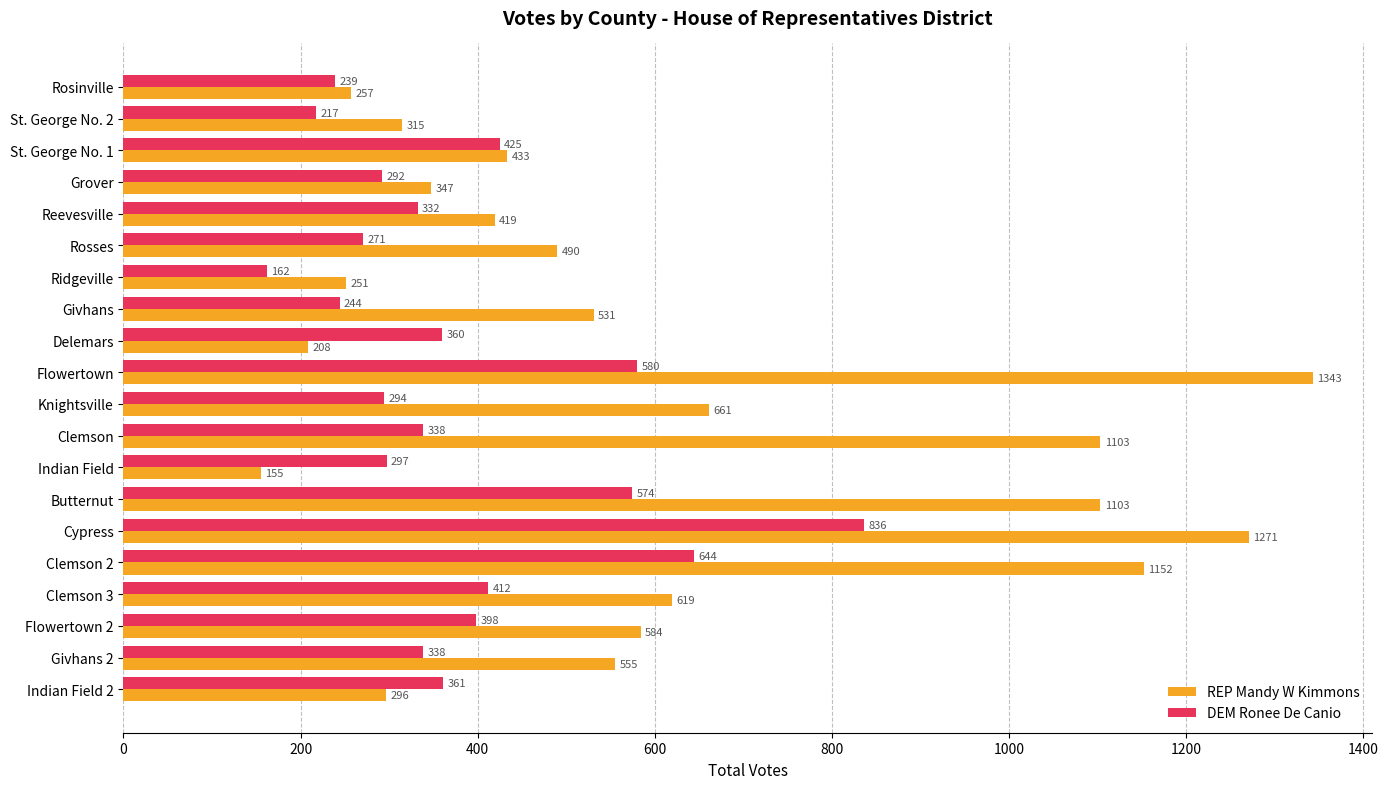

Which series has the widest spread of values?

REP Mandy W Kimmons